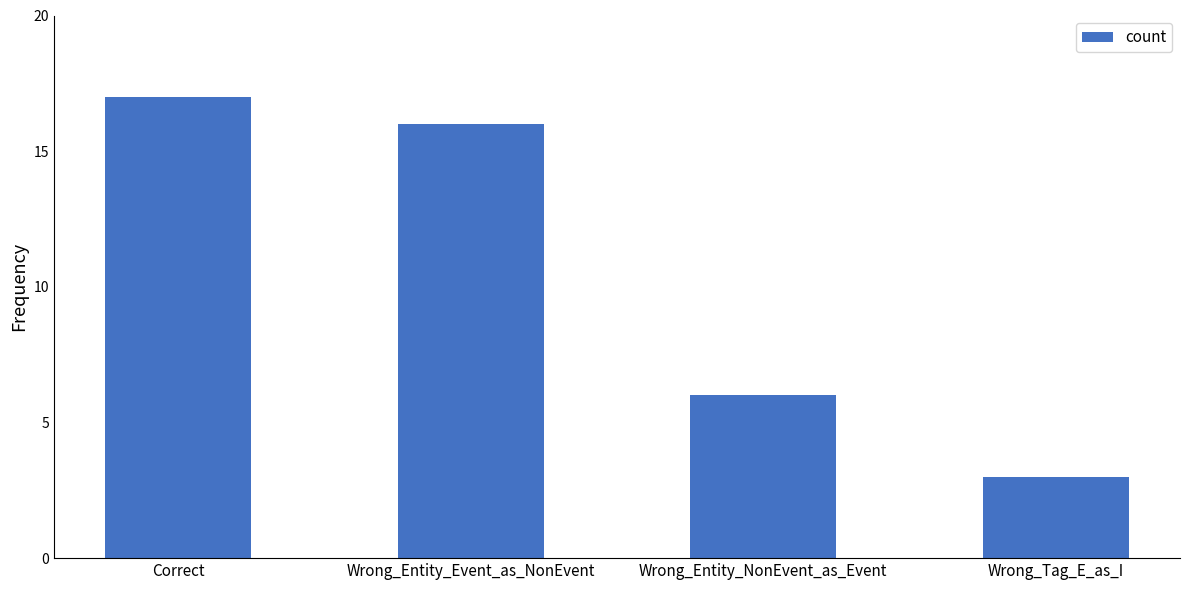

What is the greatest value displayed?

17